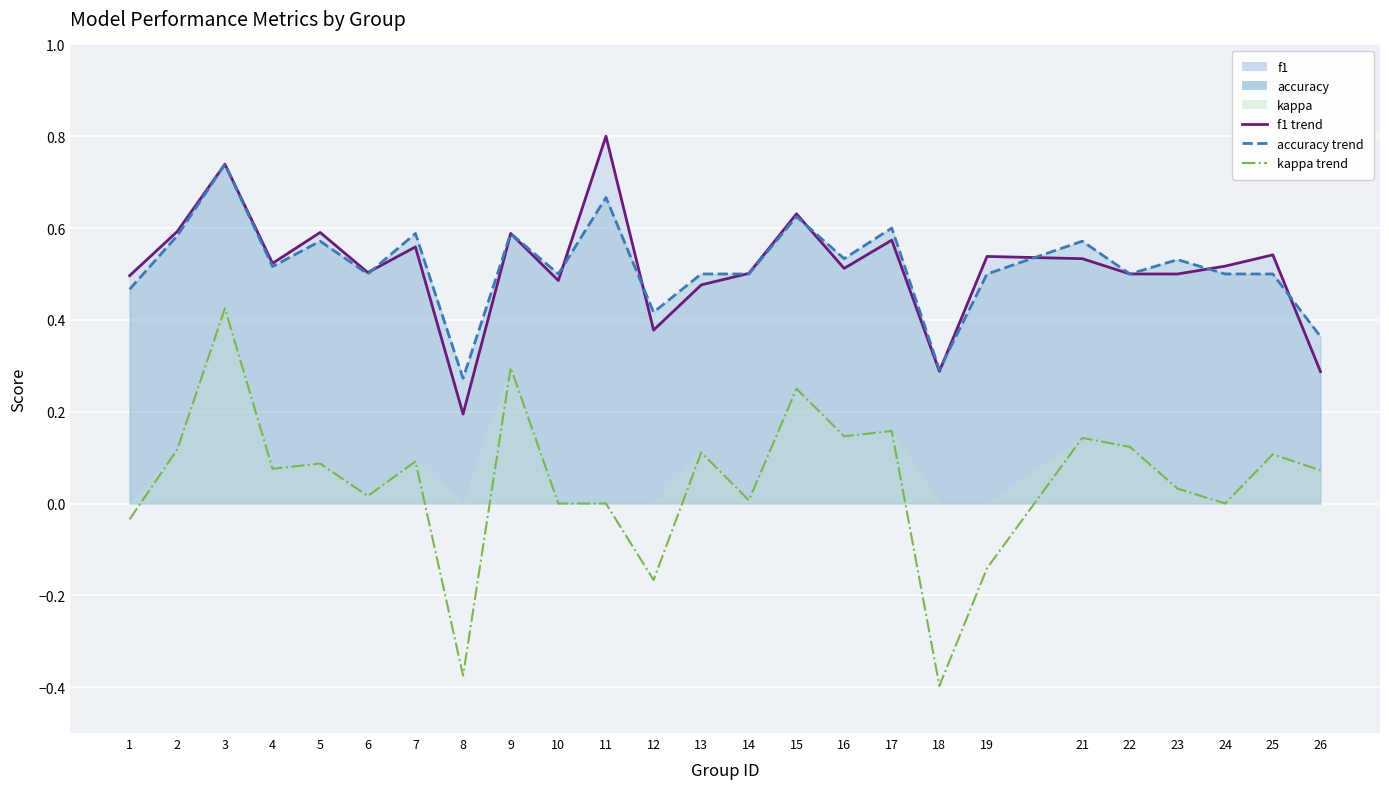

How many negative values does the kappa series have?

5